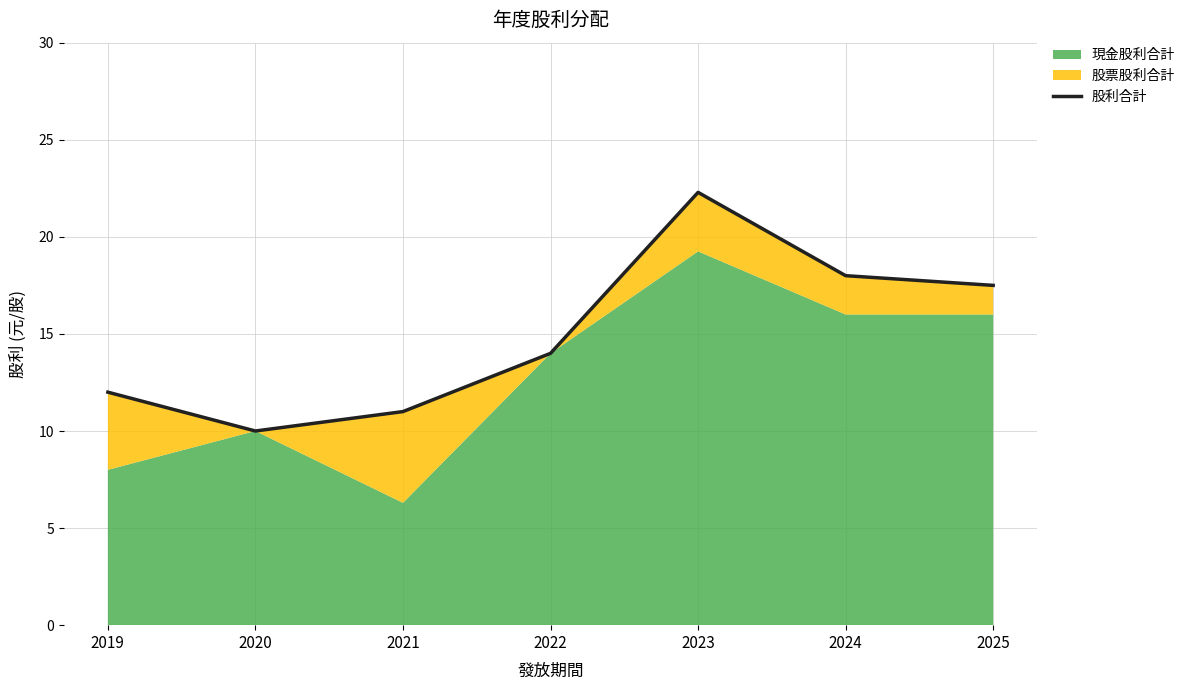

Reading right to left, what are all the values shown in this chart?

2025=17.5	2024=18.0	2023=22.3	2022=14.0	2021=11.0	2020=10.0	2019=12.0